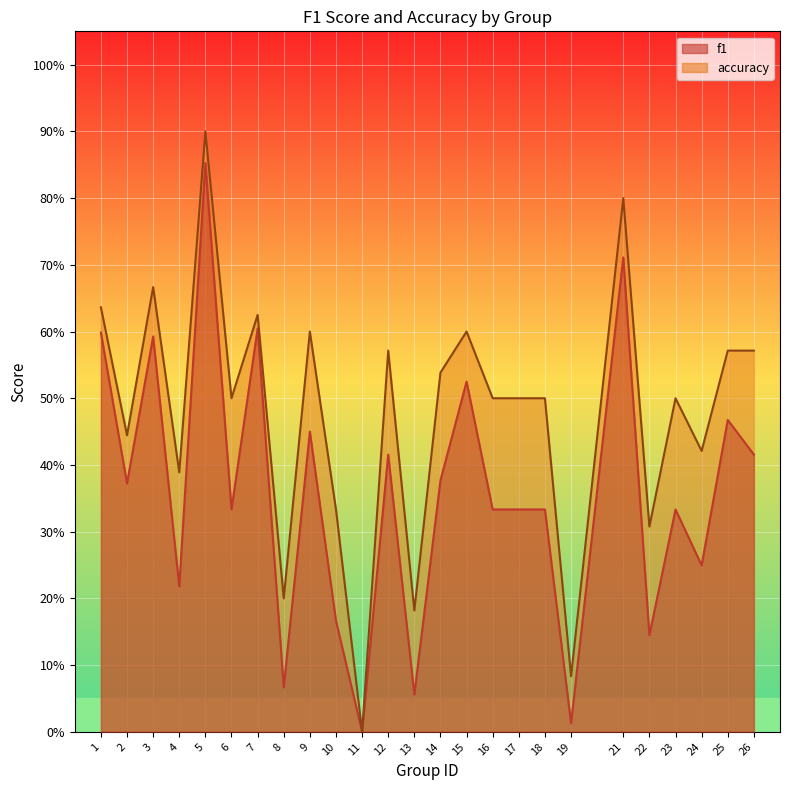

The value of accuracy at 26 is 0.6. True or false?

True